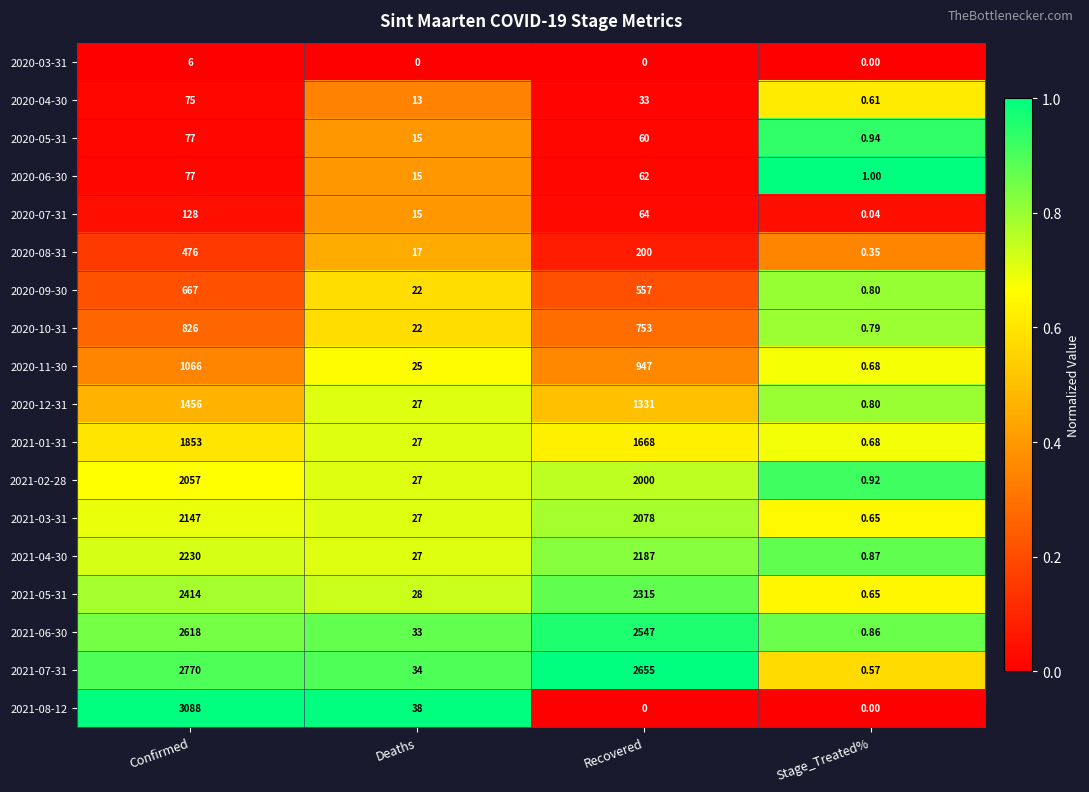

At which category is the sum across all series the highest?

Confirmed